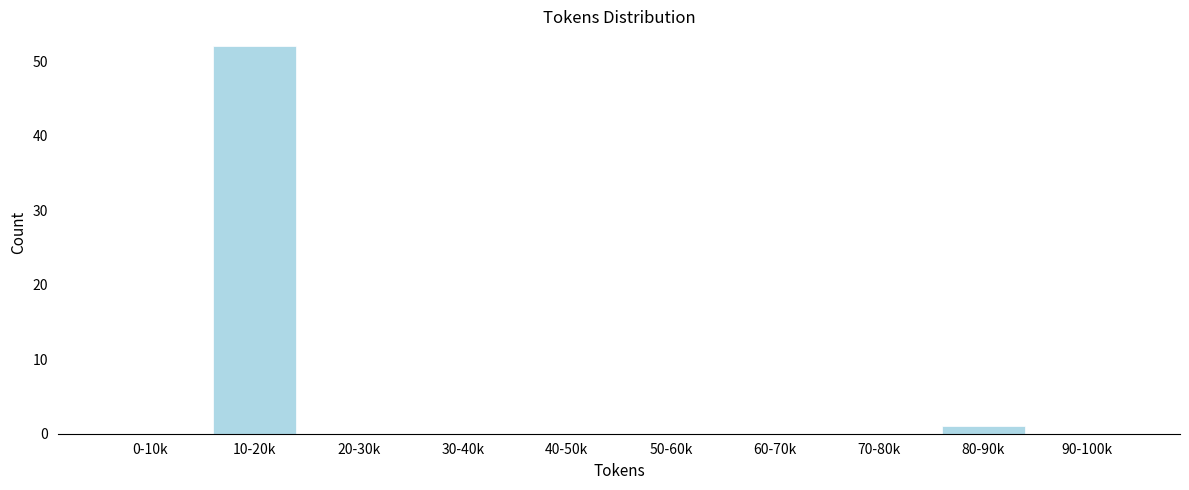

Reading left to right, list all the values displayed in this chart.

0-10k=0	10-20k=52	20-30k=0	30-40k=0	40-50k=0	50-60k=0	60-70k=0	70-80k=0	80-90k=1	90-100k=0